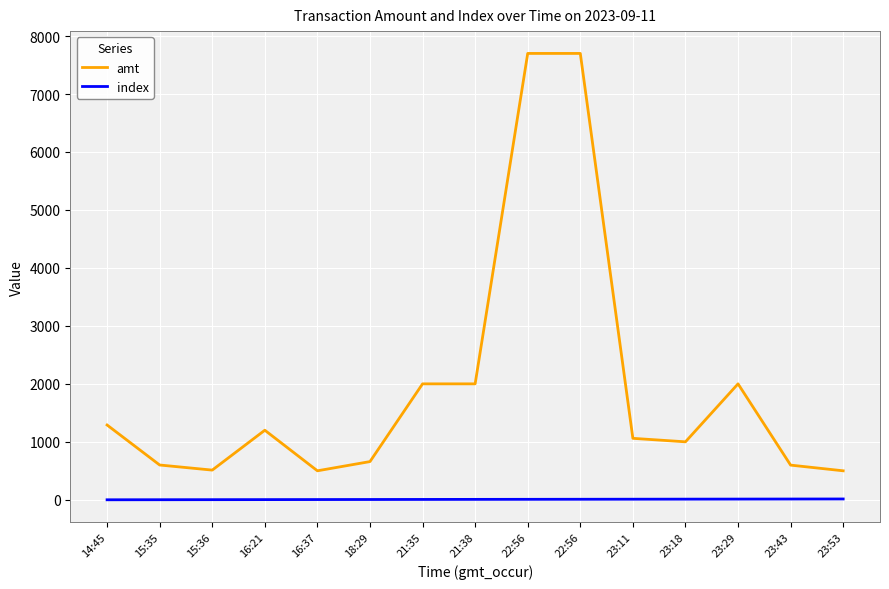

What are all the series names shown in the legend?

amt, index